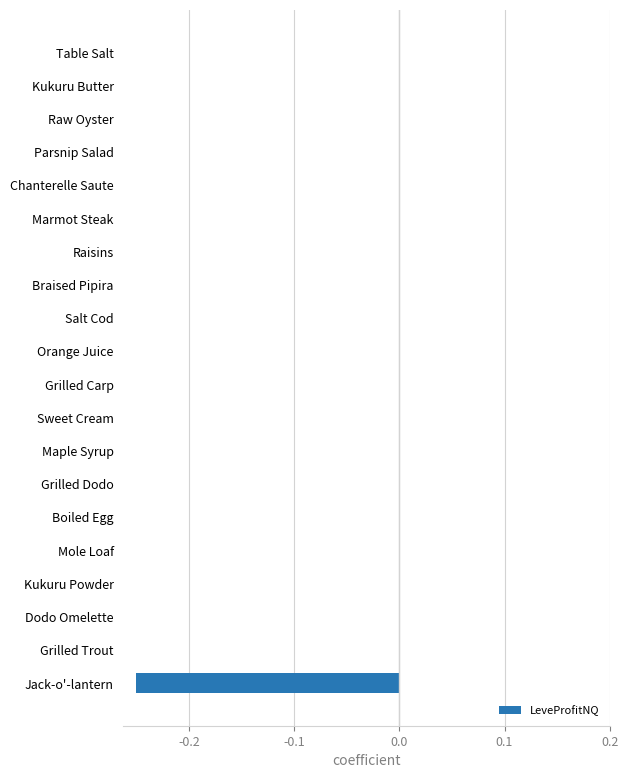

True or false: the data shows 0.0 at Kukuru Butter.

True